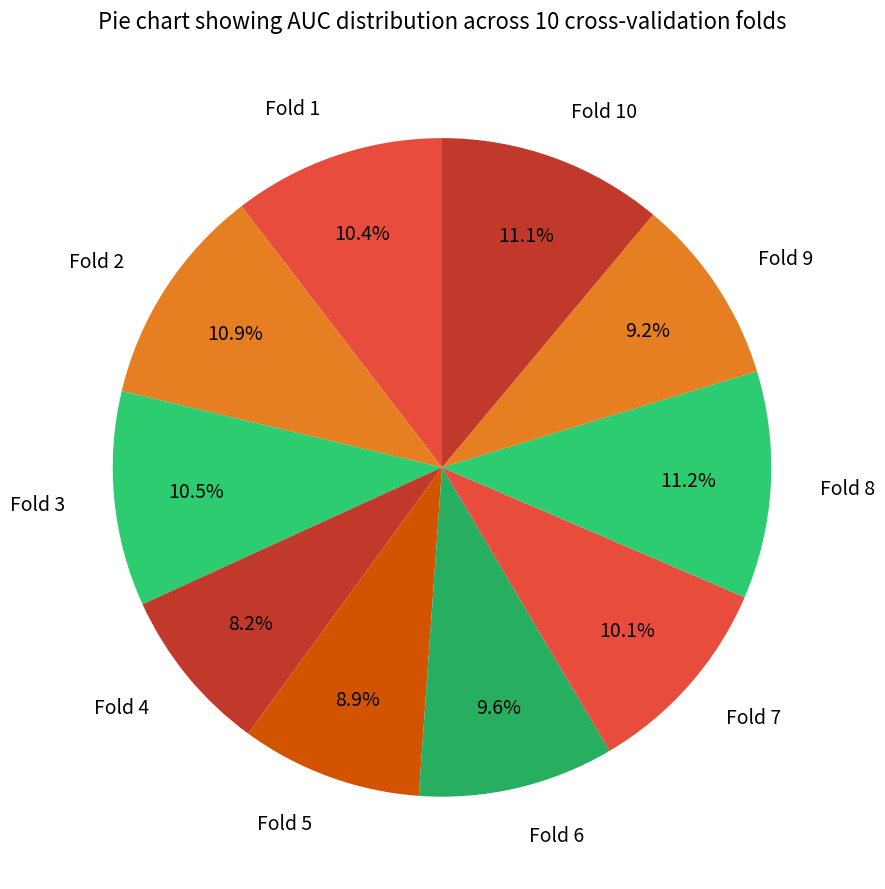

Does Fold 1 represent more than half of the total?

No